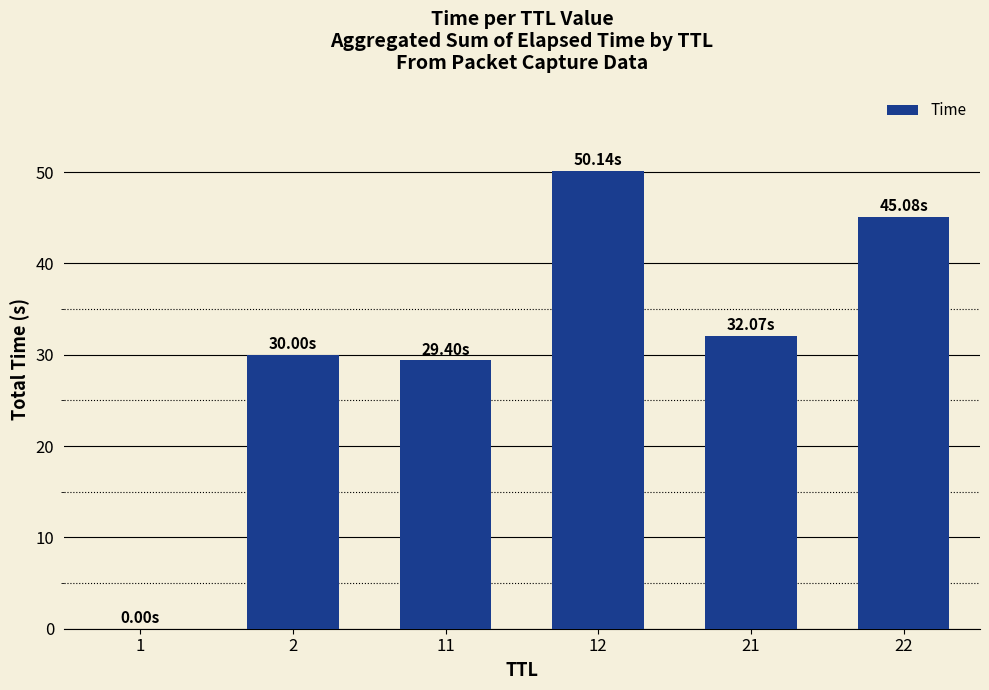

Does the chart contain stacked bars?

No